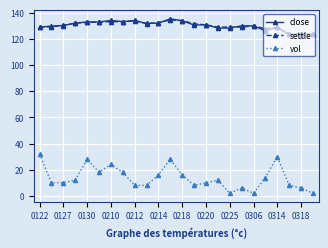

Does the chart have visible grid lines?

Yes